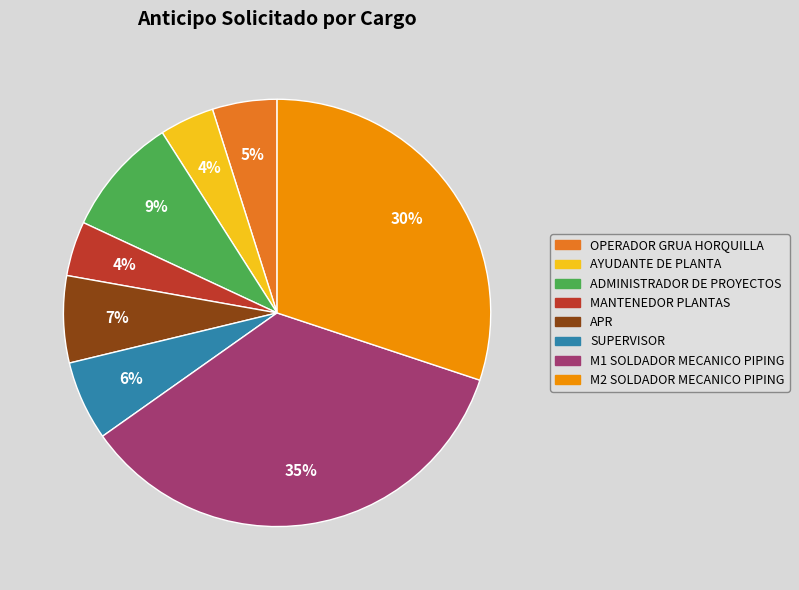

Count the number of slices in the pie.

8